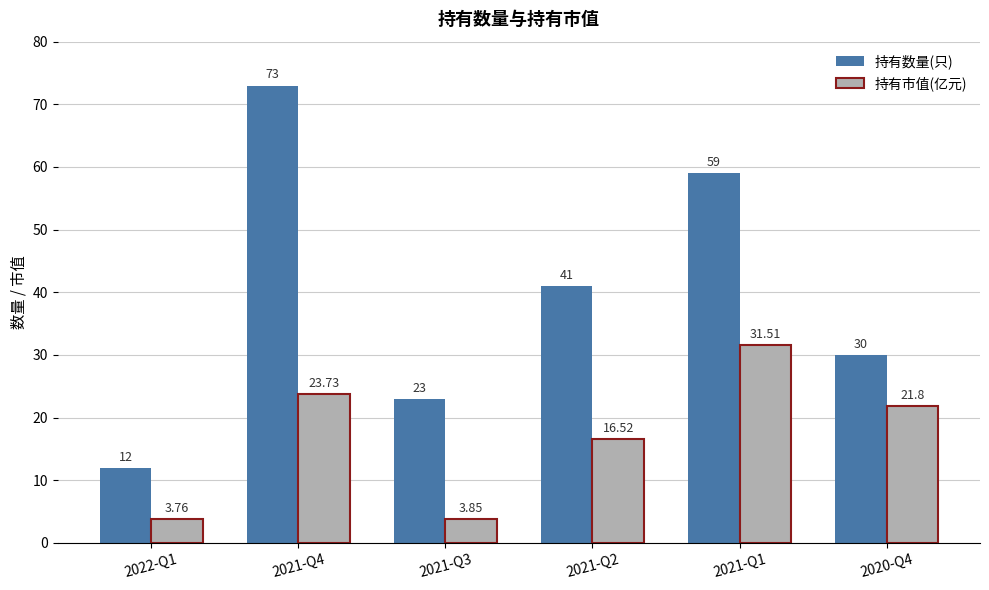

The value of 持有数量(只) at 2021-Q2 is 8.6. True or false?

False